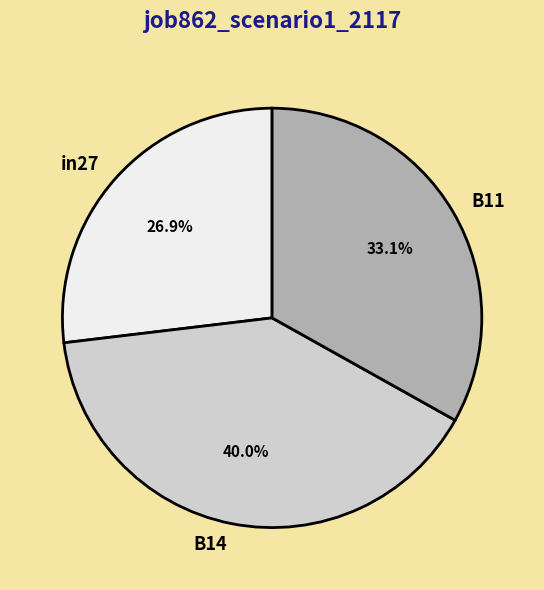

To the nearest percent, what percentage of the pie is B14?

40%